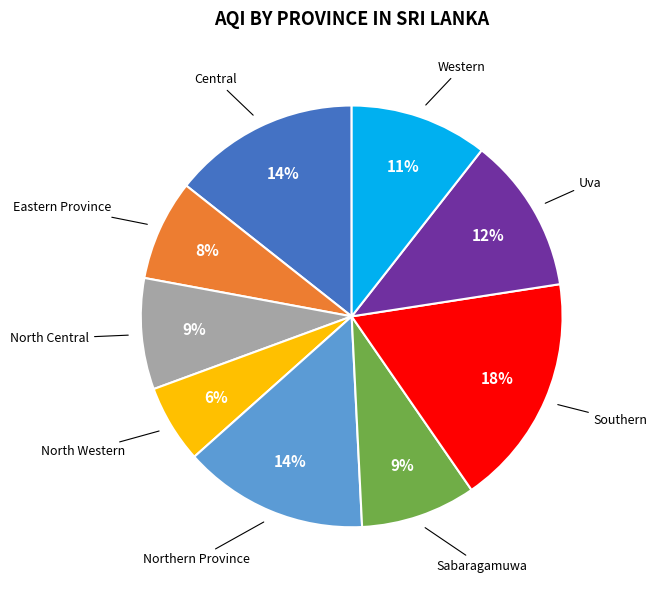

To the nearest percent, what is the average slice percentage?

11%